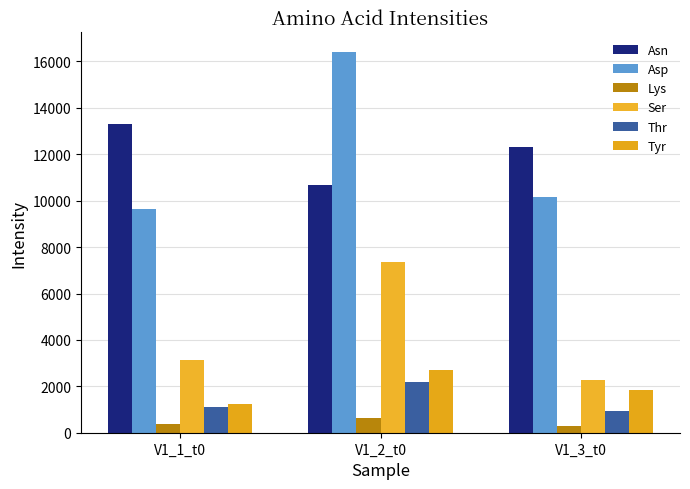

List the labels in order of Ser value, largest first.

V1_2_t0, V1_1_t0, V1_3_t0